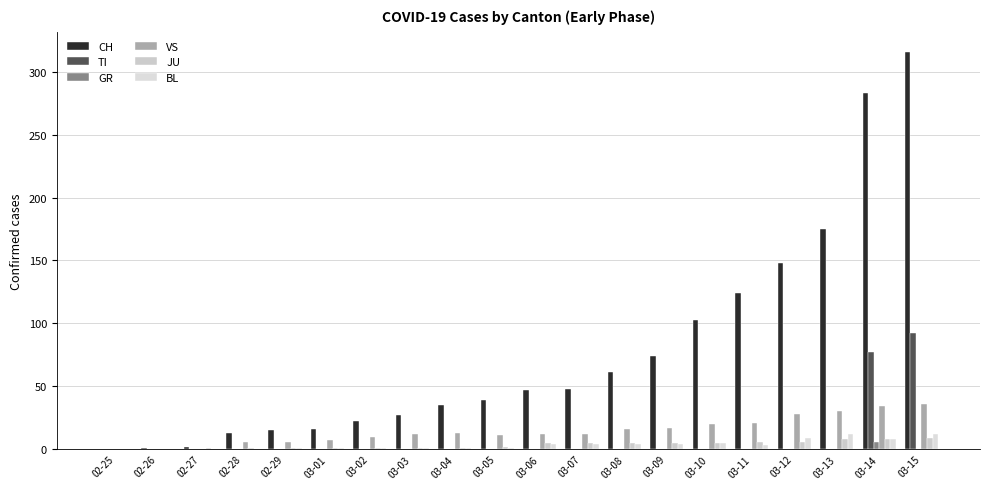

What is the total value across all series at 03-11?

154